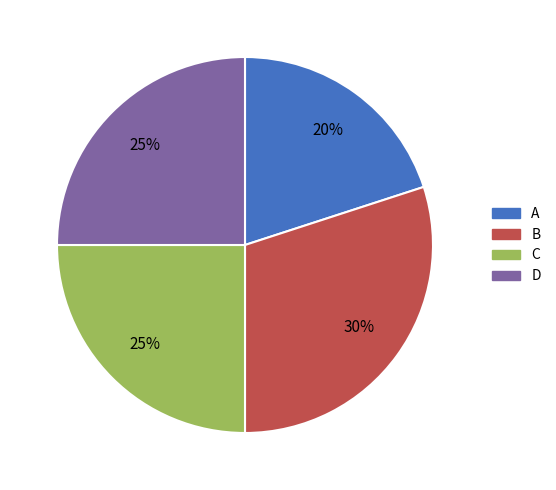

To the nearest percent, what is the difference between the largest and smallest slice percentages?

10%